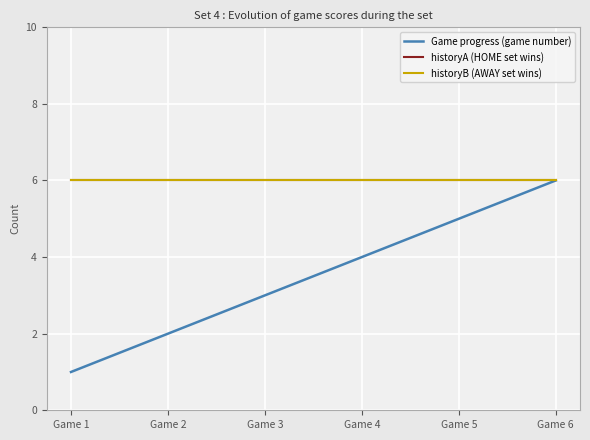

Does the chart have visible grid lines?

Yes